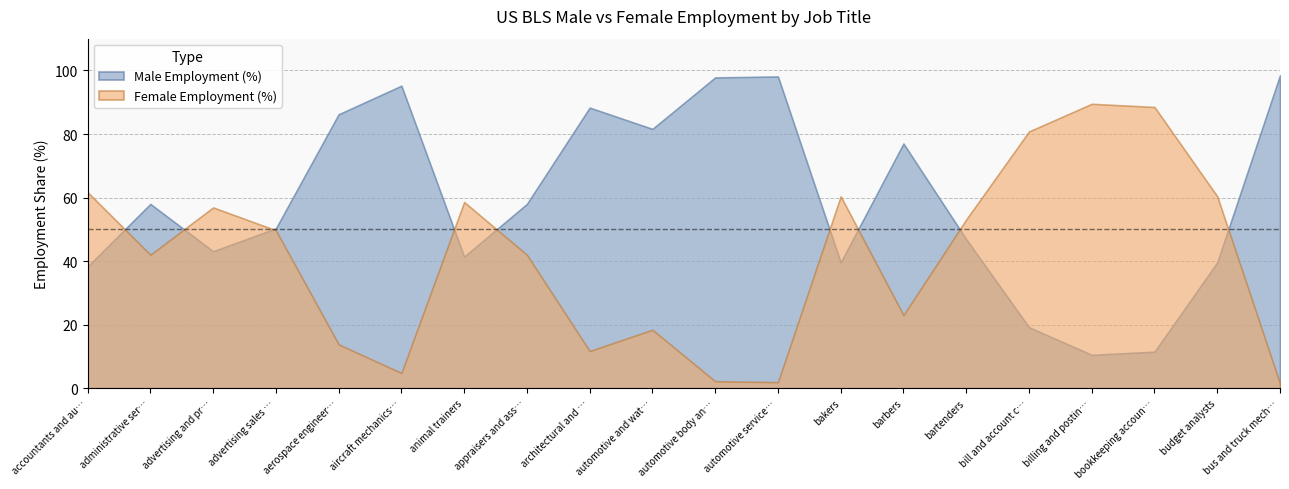

At which label does the data first exceed 58?

aerospace engineers